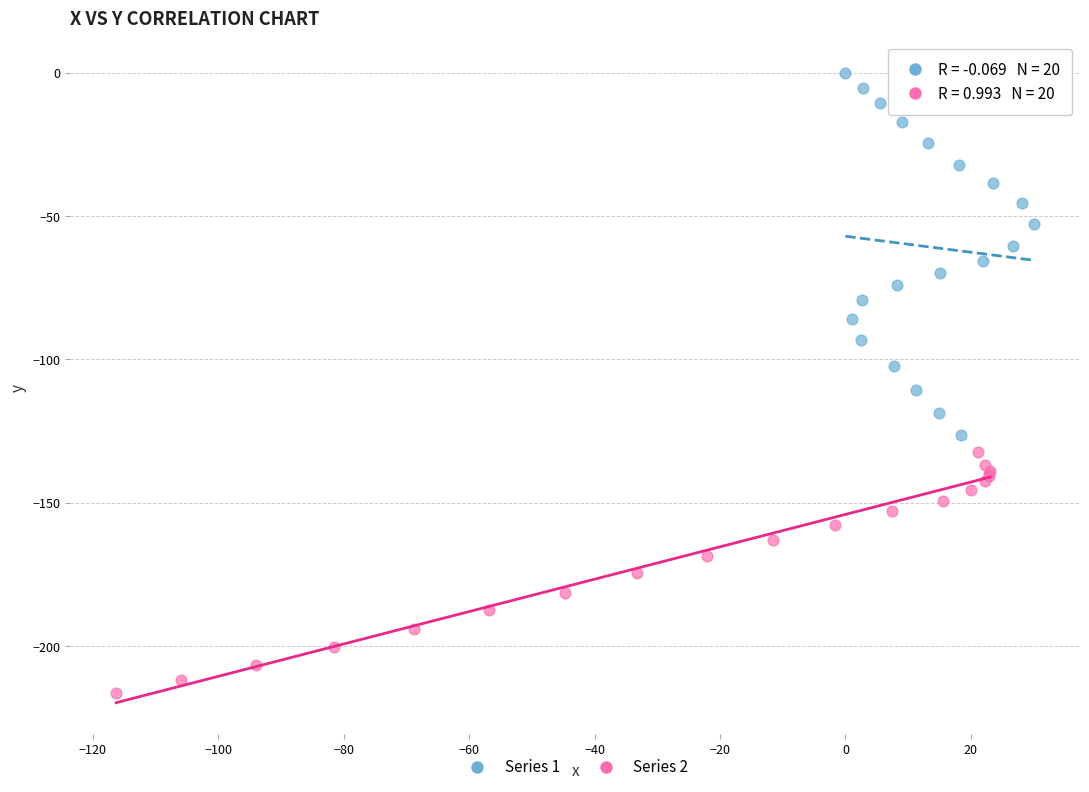

Which series has the widest spread of Y values?

Series 1